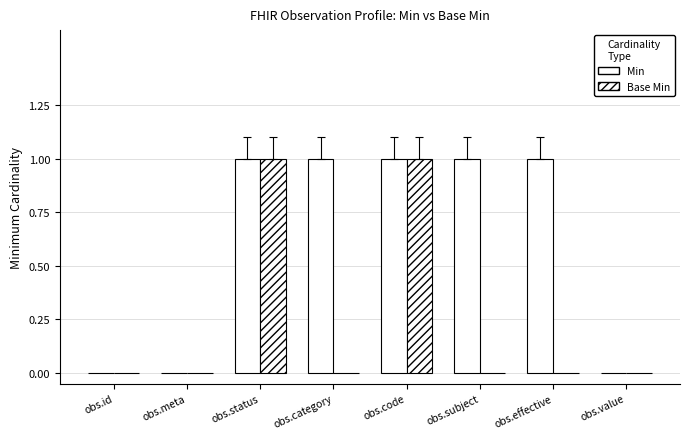

Which has a higher value, obs.subject or obs.effective?

obs.subject